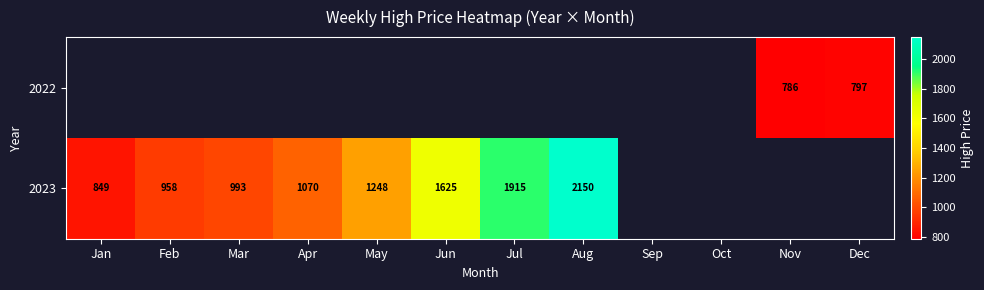

What is the sum of the 2022 values at Dec and Nov?

1583